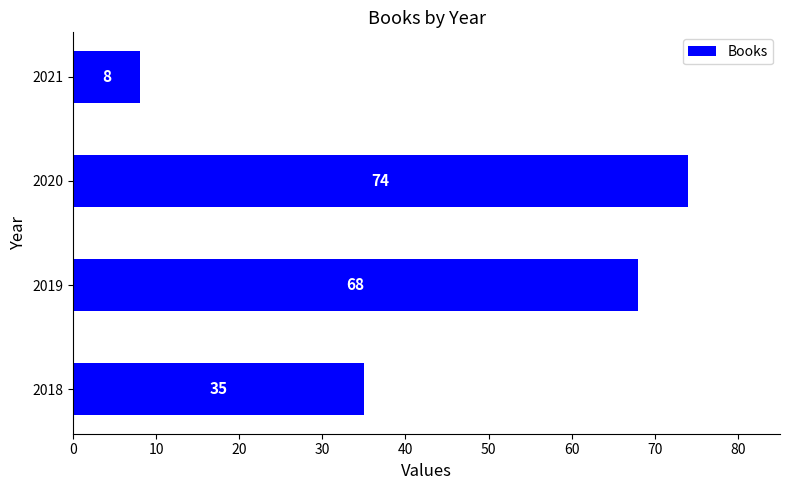

The value at 2018 is 35. True or false?

True